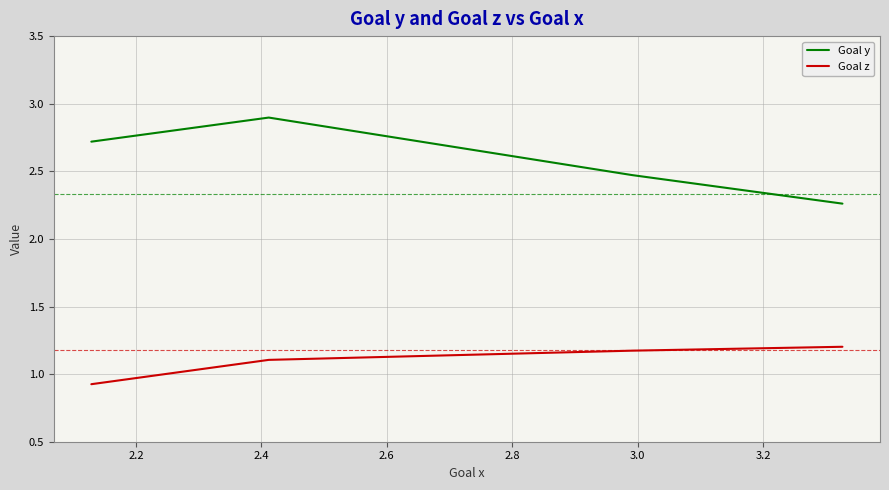

The Goal z series shows 0.5 at 13. True or false?

False